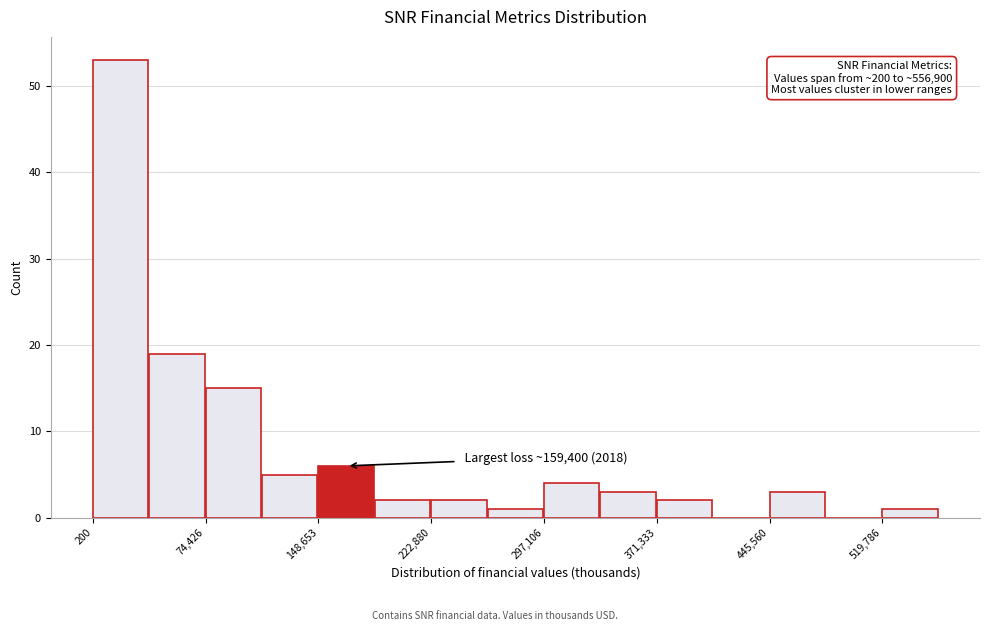

Read against the x-axis, roughly where is the centre of the tallest bar?

20000